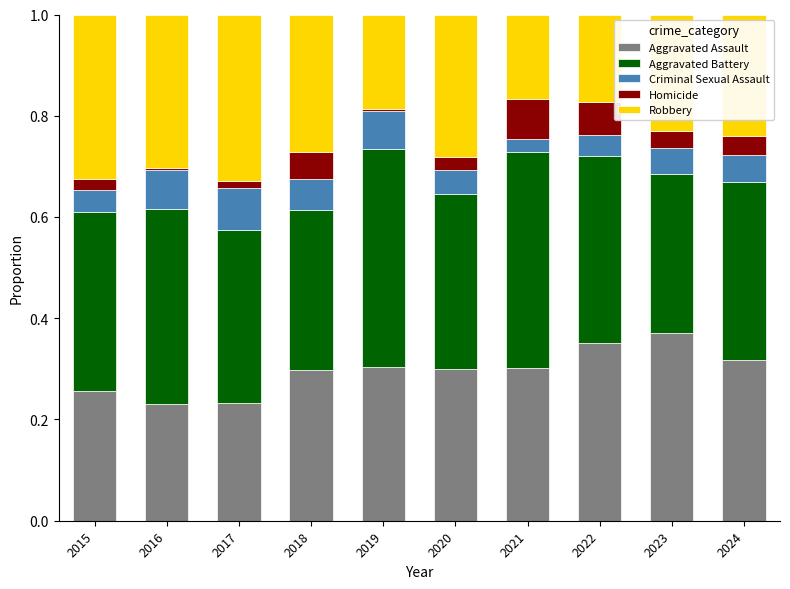

What is the total value across all series at 2024?

1.0